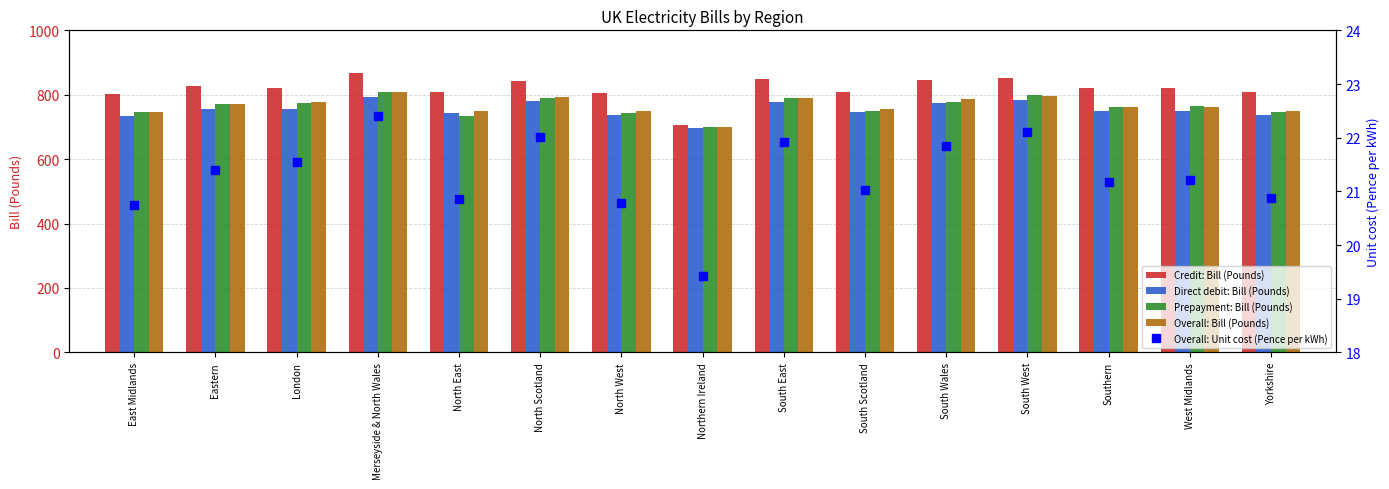

Is it true that Credit: Bill (Pounds) equals 809.0 at North East?

True